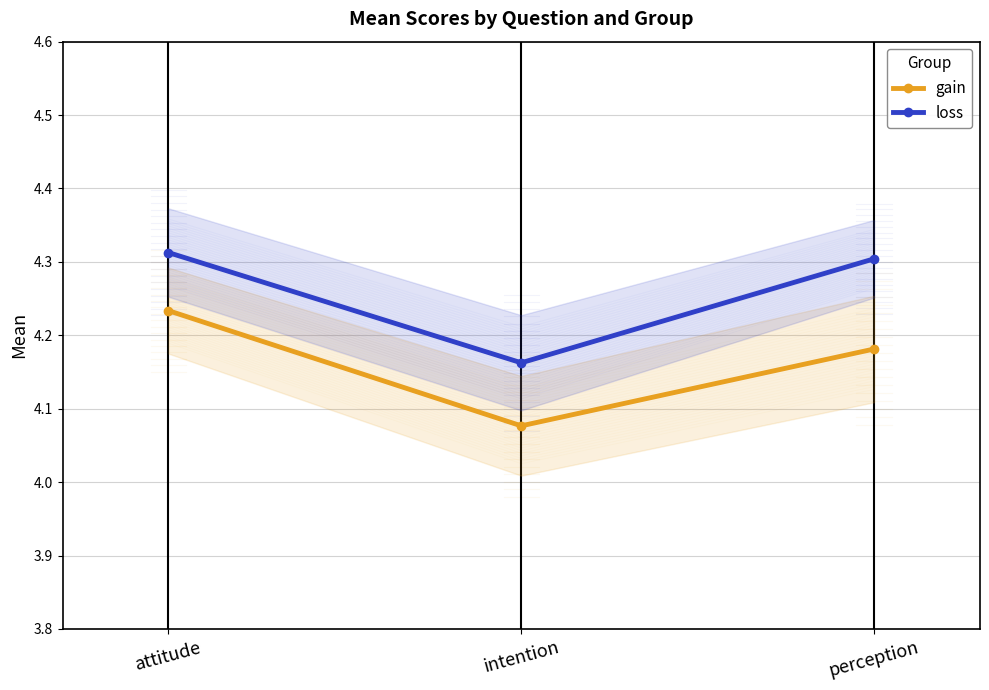

What is the difference between the second highest and minimum values in the gain series?

0.1